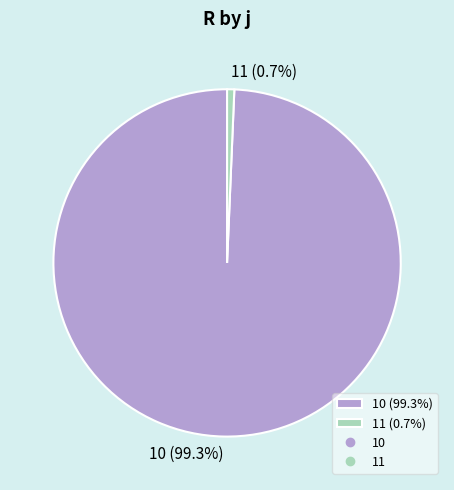

True or false: 10 accounts for 92% of the total.

False